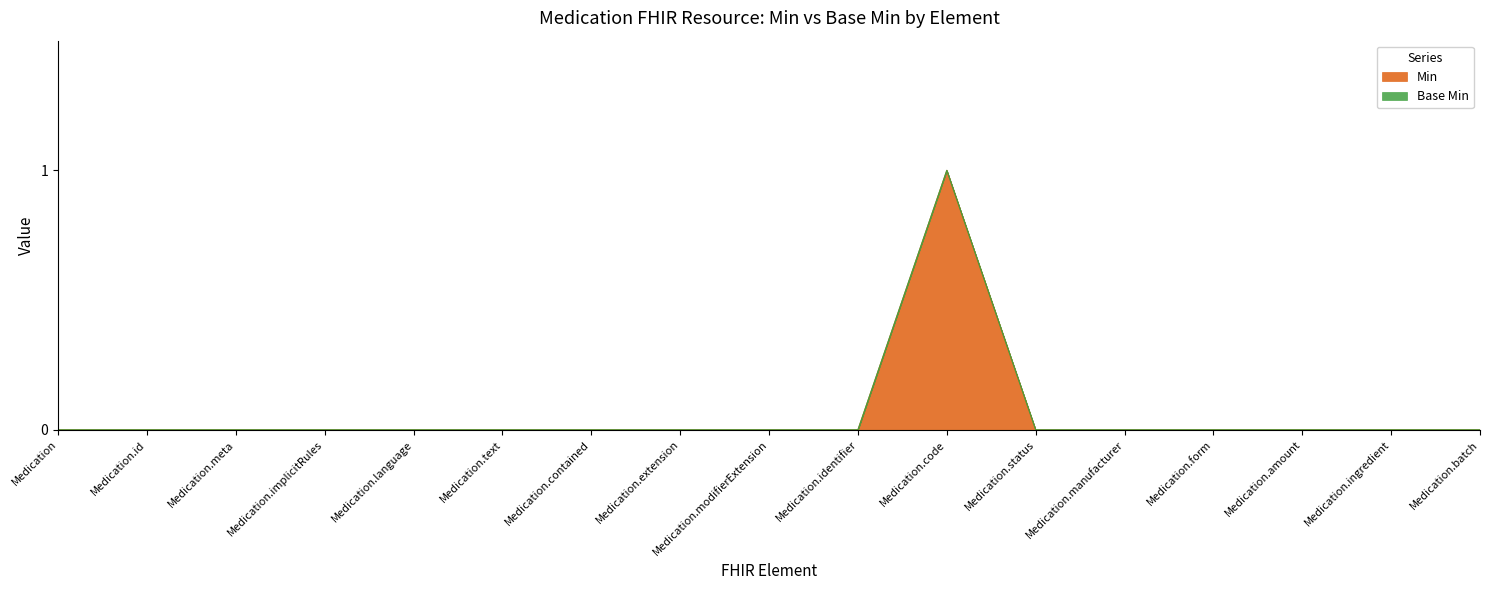

Which label corresponds to the largest value in the chart?

Medication.code